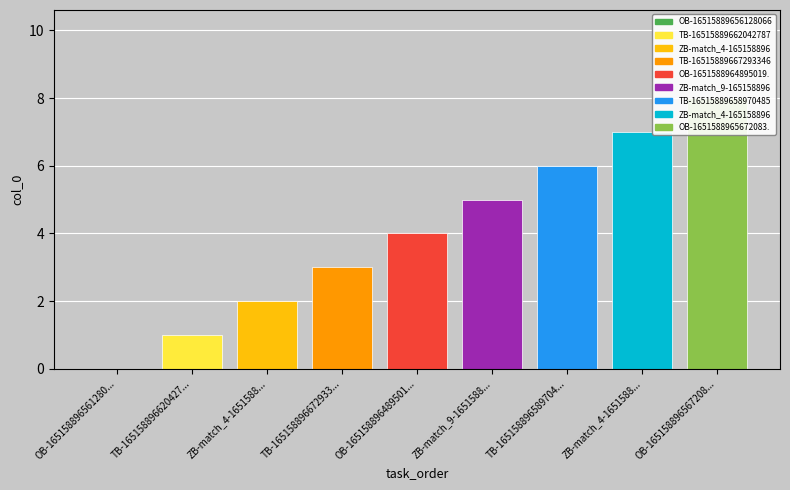

Reading left to right, list all the values displayed in this chart.

OB-16515889656128066.csv=0	TB-16515889662042787.csv=1	ZB-match_4-16515889642047777.csv=2	TB-16515889667293346.csv=3	OB-1651588964895019.csv=4	ZB-match_9-16515889645777974.csv=5	TB-16515889658970485.csv=6	ZB-match_4-16515889643906515.csv=7	OB-1651588965672083.csv=8